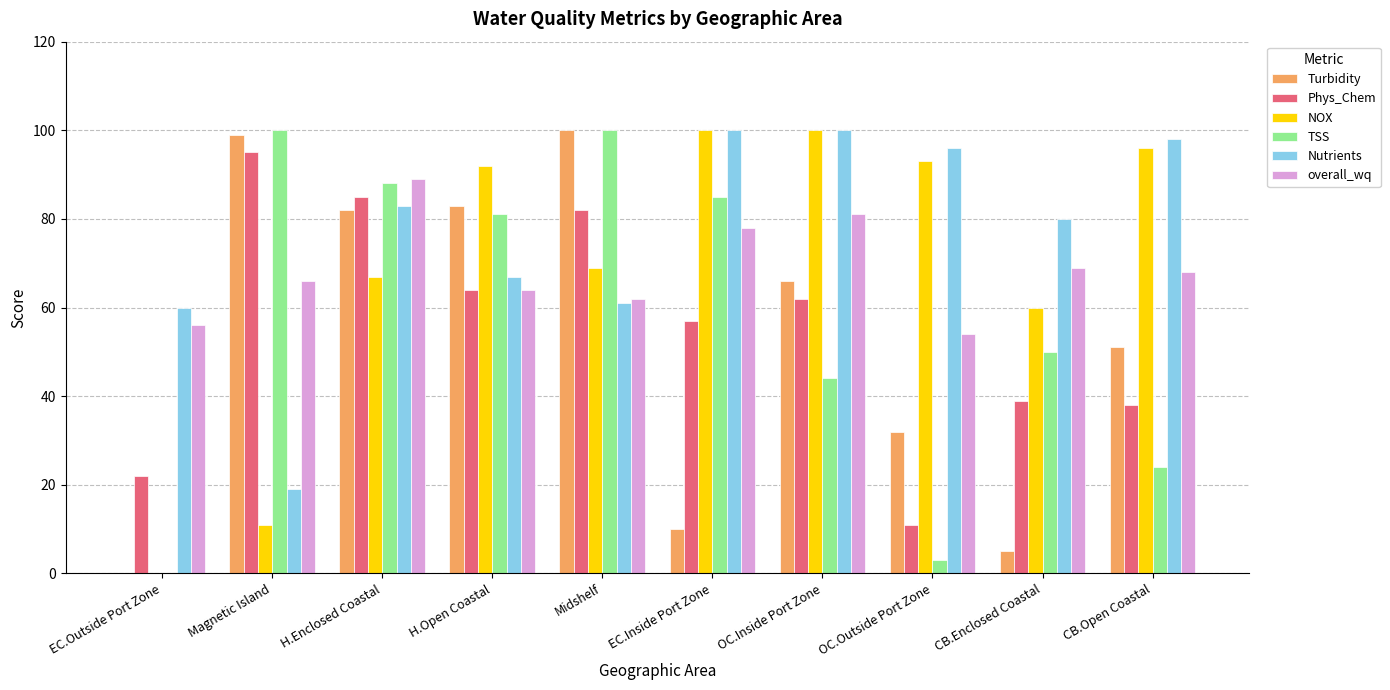

How many groups of bars are there?

10